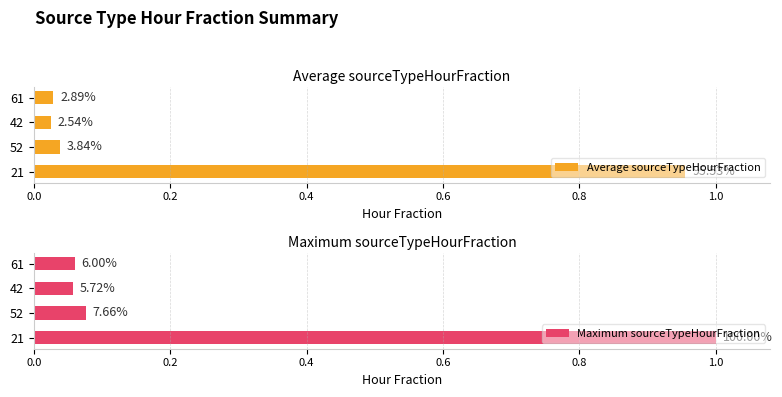

What is the value of the Maximum sourceTypeHourFraction bar at the 1st from the left?

1.0